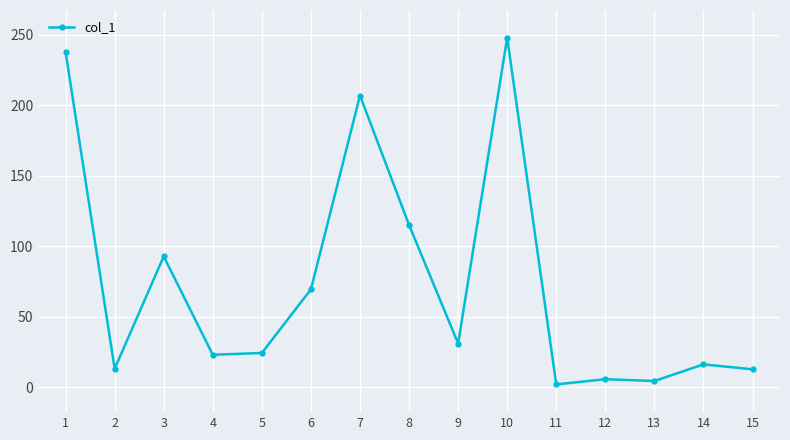

At which category does the chart reach its peak across all series?

10